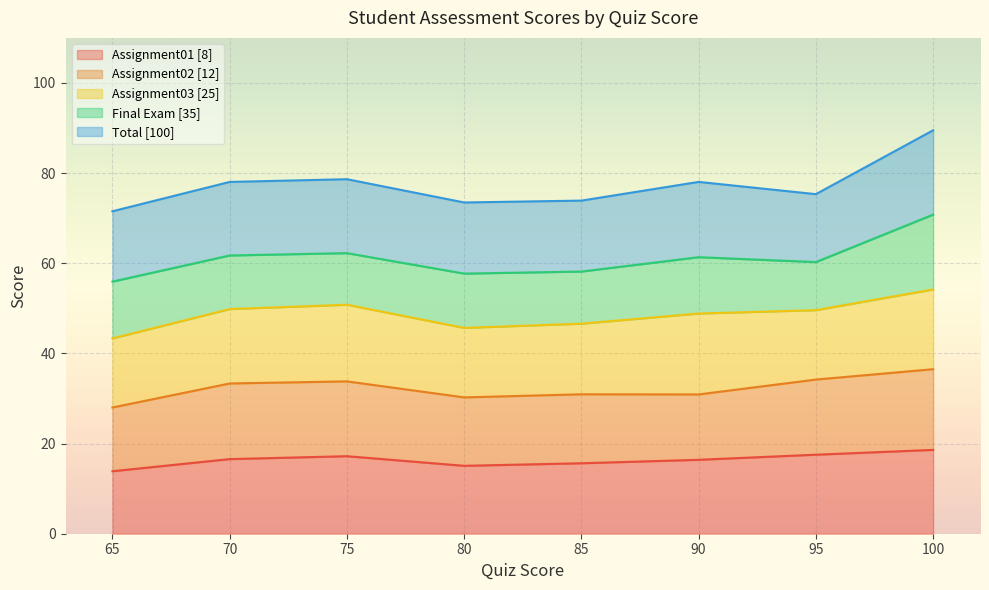

Which category has the highest value in the Assignment01 [8] series?

100